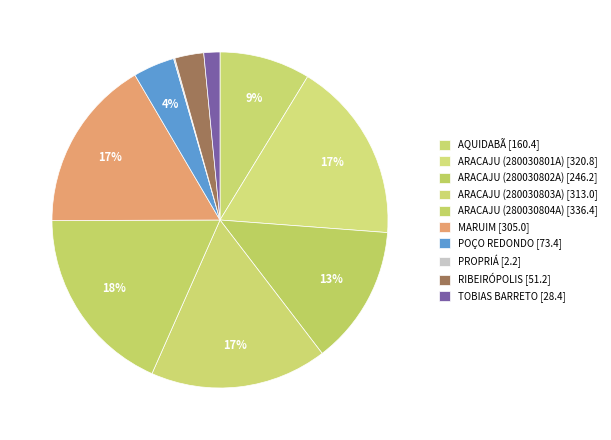

To the nearest percent, what portion does ARACAJU (280030803A) represent?

17%